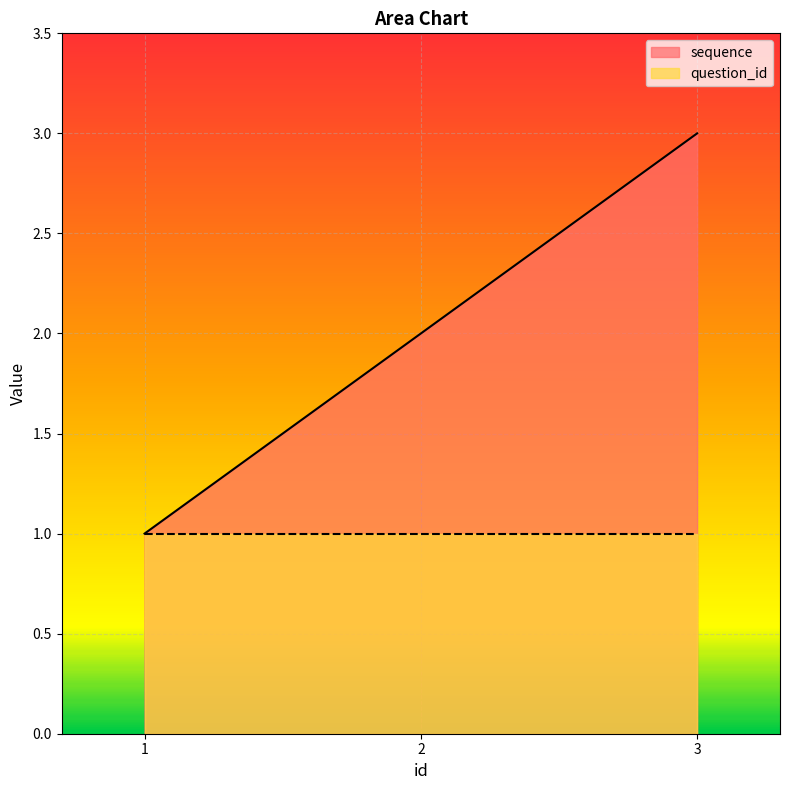

At which label is the value closest to 2?

2